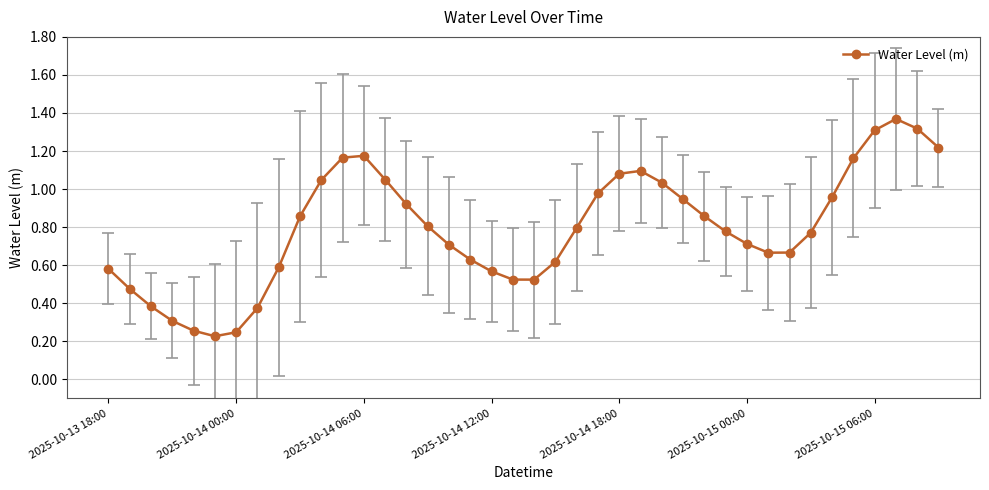

True or false: there are more than 2 points higher than both neighbors.

True